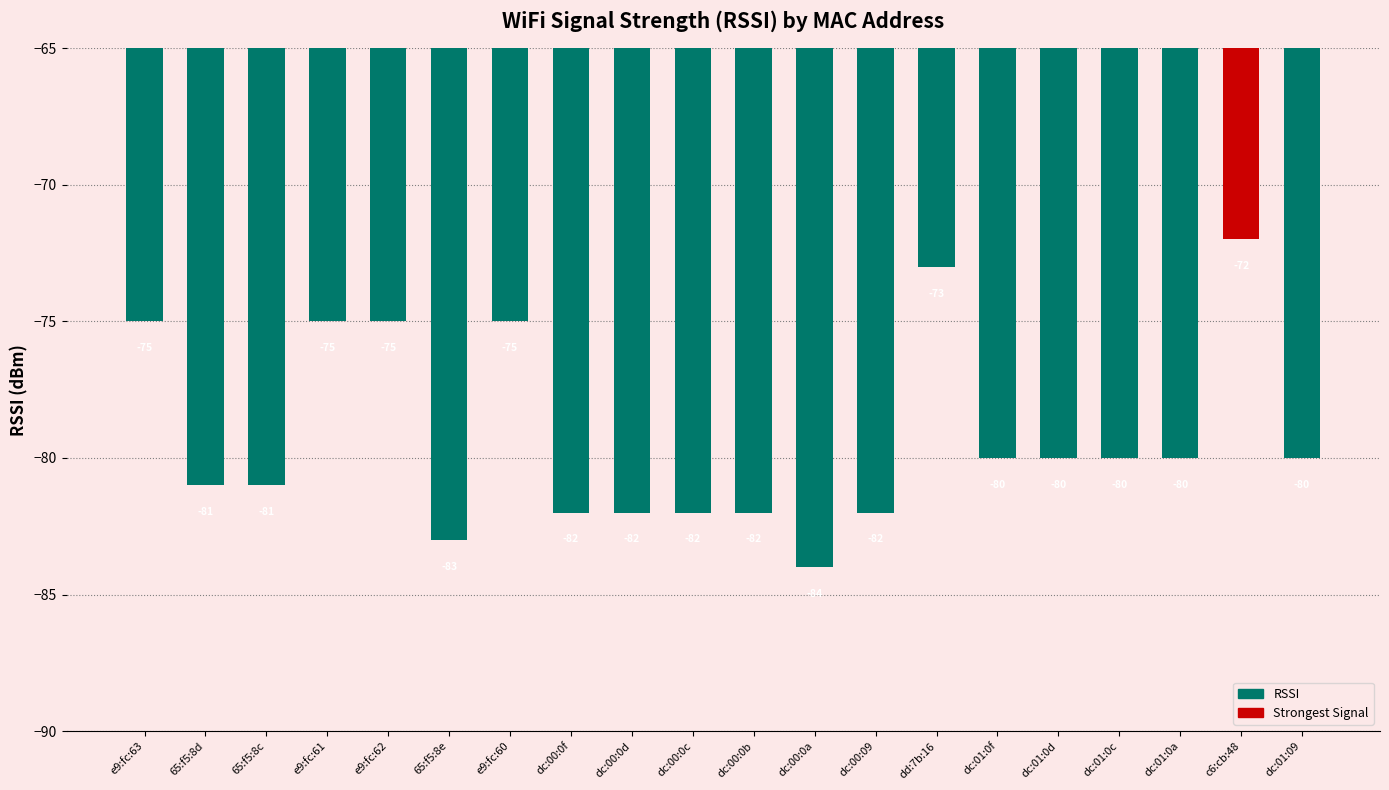

What is the greatest value displayed?

-72